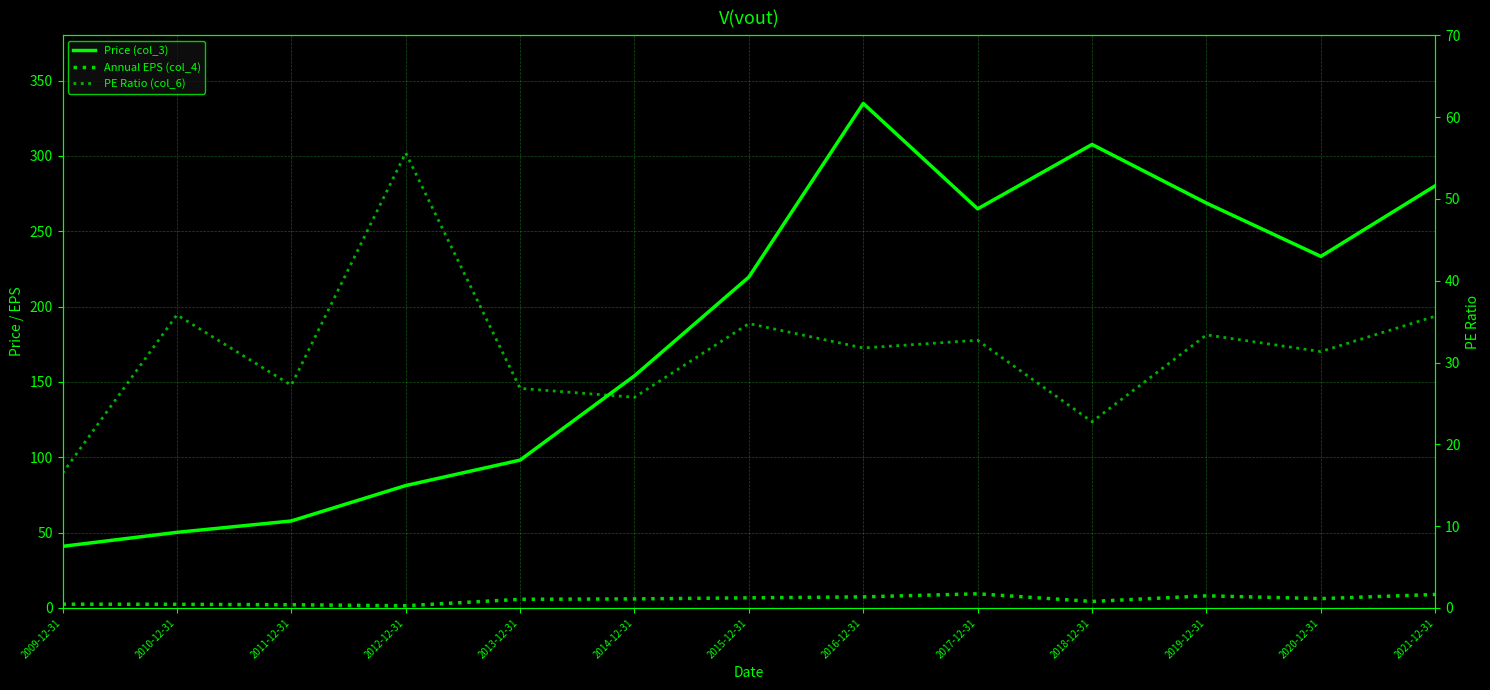

Which series has the largest total across all categories?

Price (col_3)